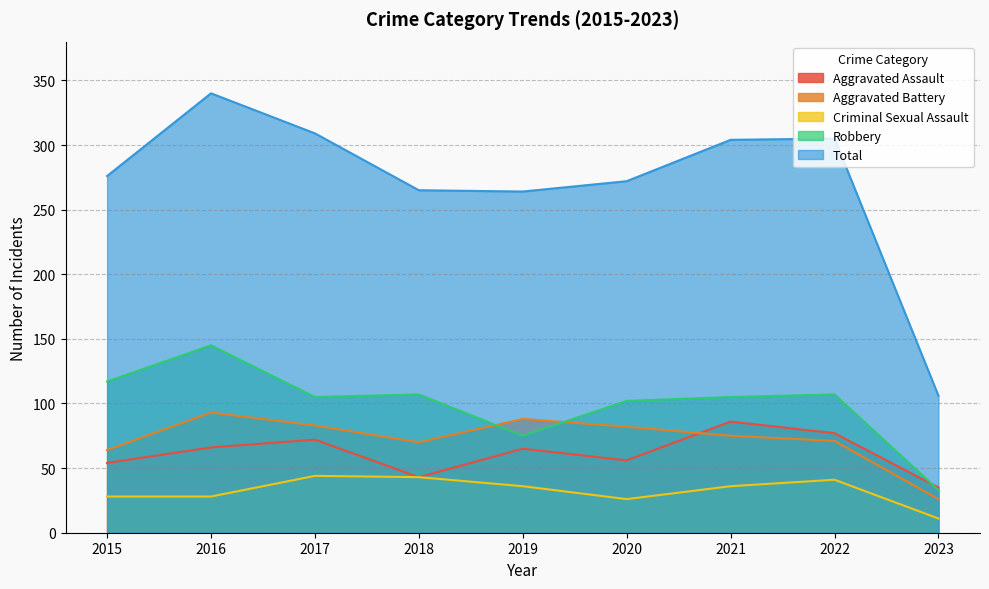

Which series changed the most between 2015 and 2019?

Robbery